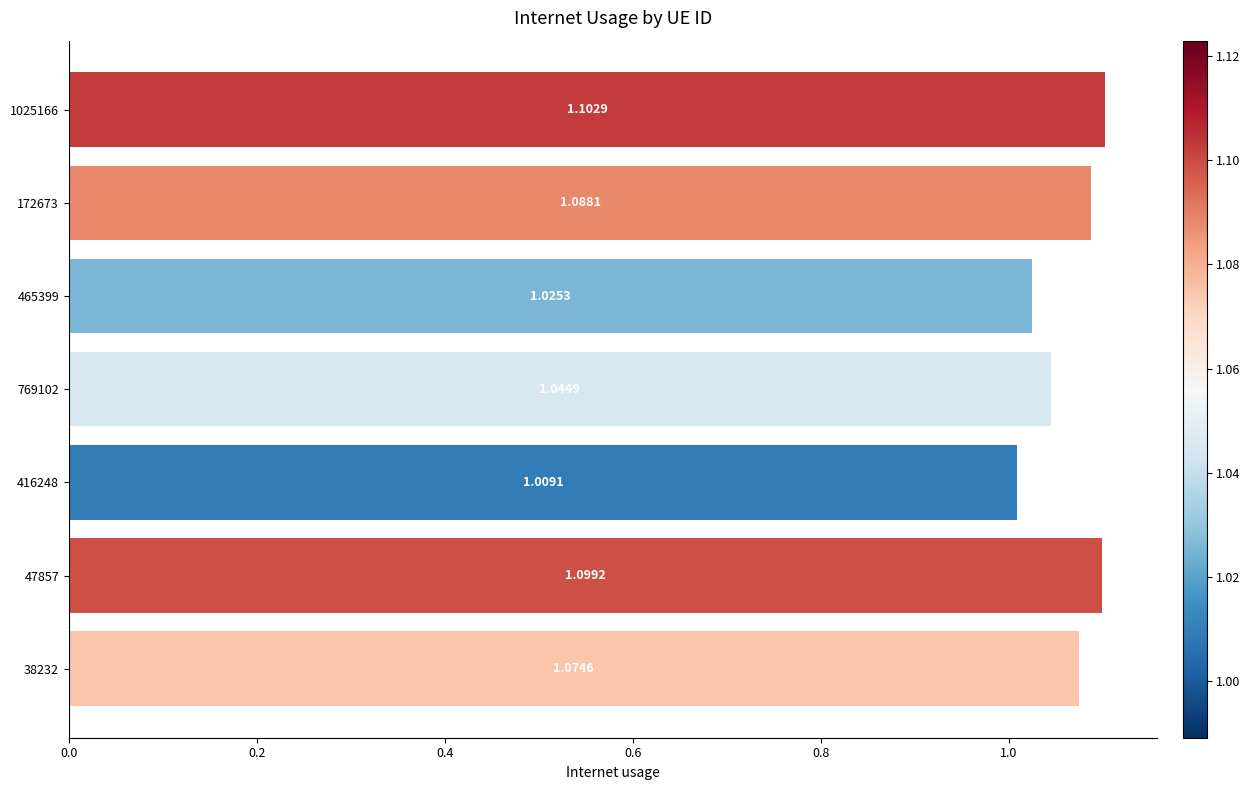

How many bars are there in total?

7